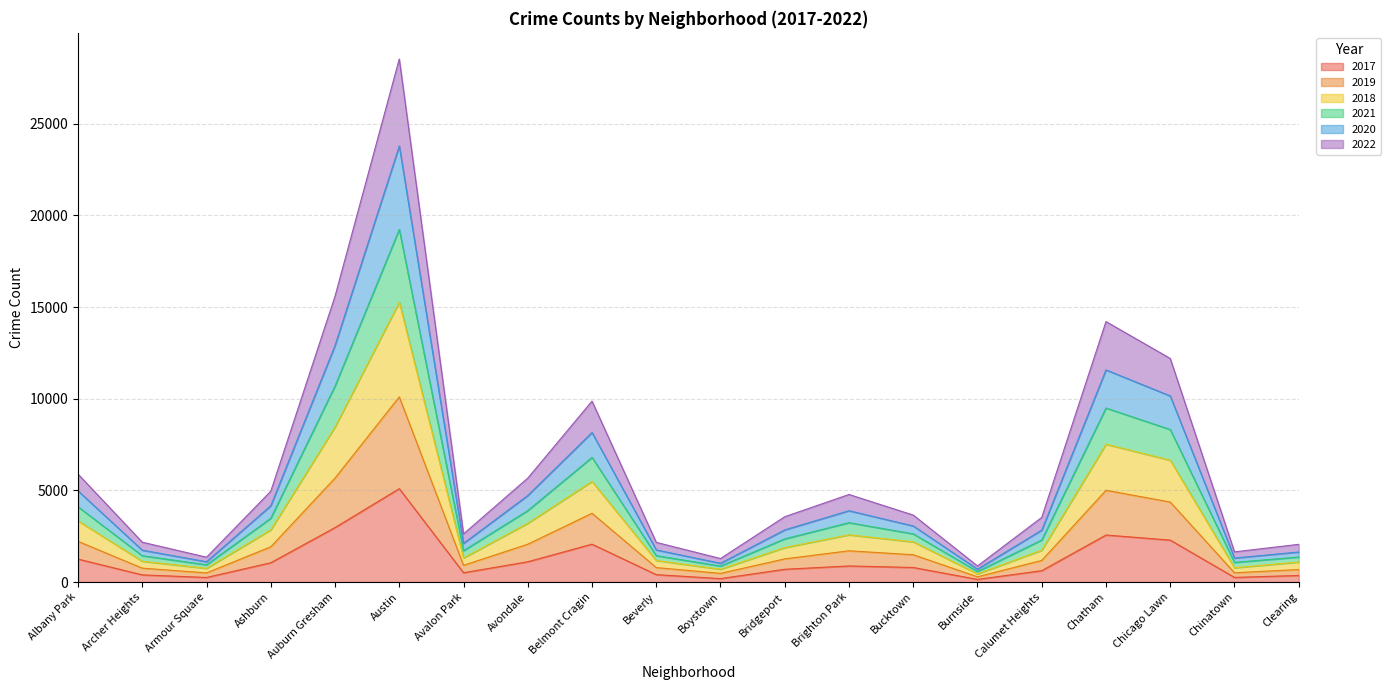

What is the total value across all series at Auburn Gresham?

15593